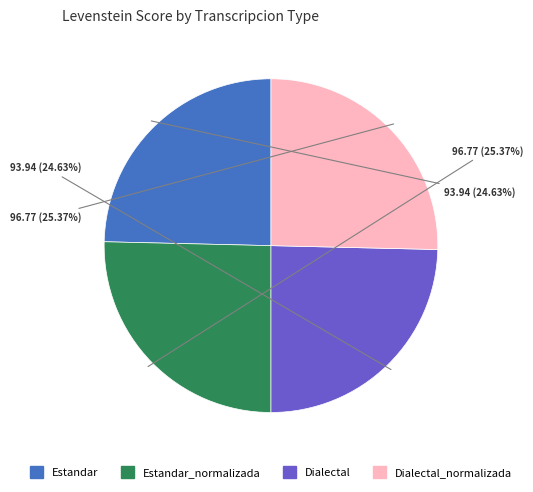

Which has a higher value, Estandar_normalizada or Estandar?

Estandar_normalizada